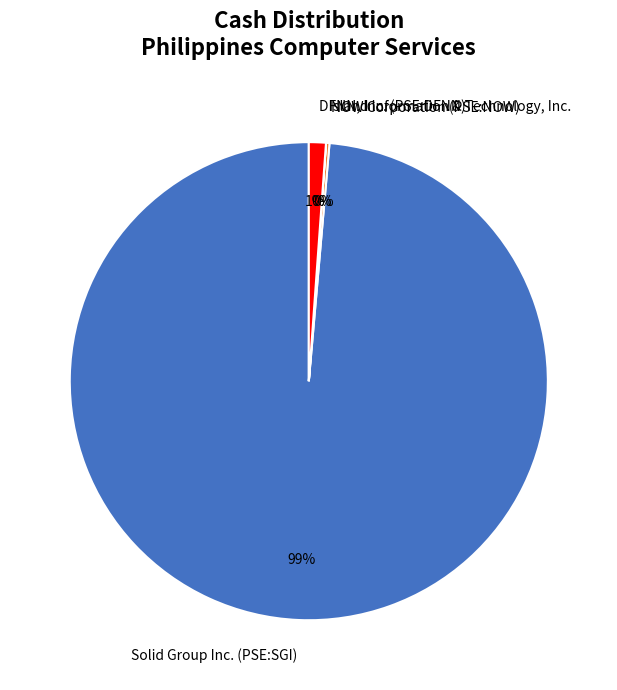

What is the majority slice?

Solid Group Inc. (PSE:SGI)